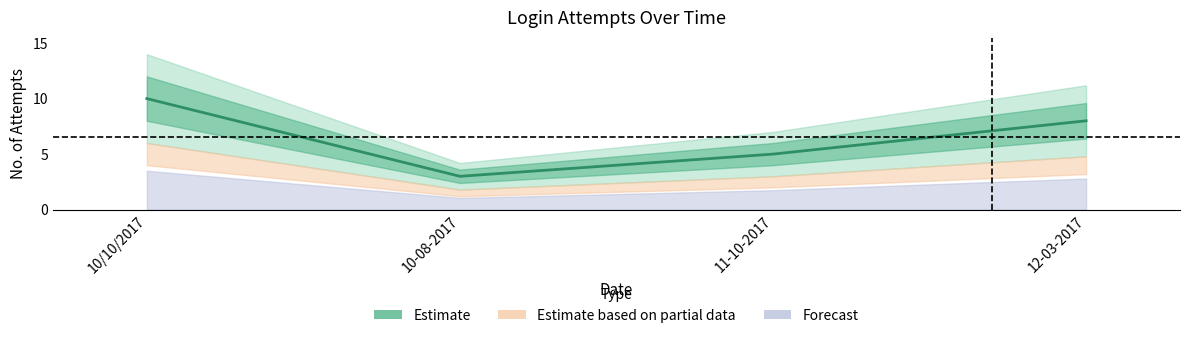

List the labels in order of value, smallest first.

10-08-2017, 11-10-2017, 12-03-2017, 10/10/2017